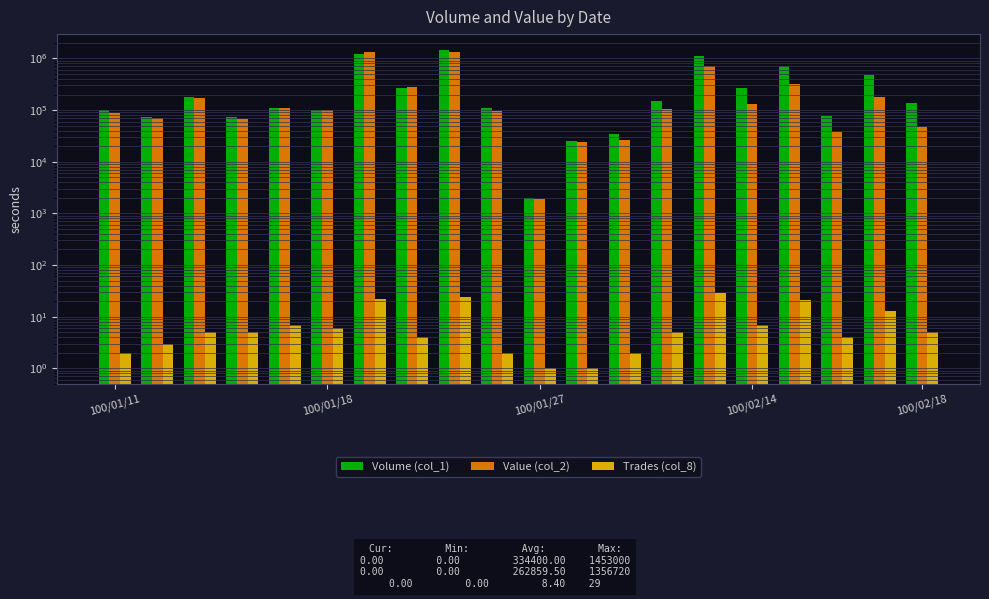

How many data points in Trades (col_8) are above 5?

8